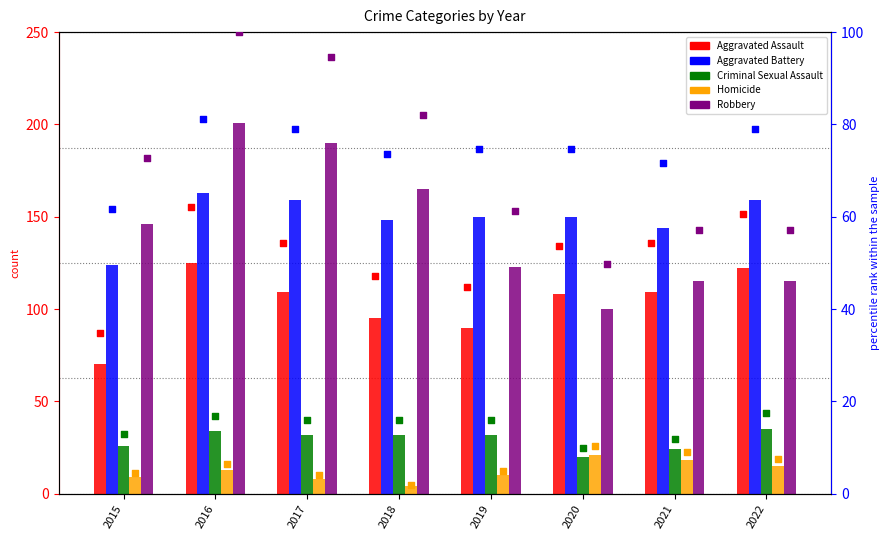

Which series reaches the maximum Y coordinate?

Robbery